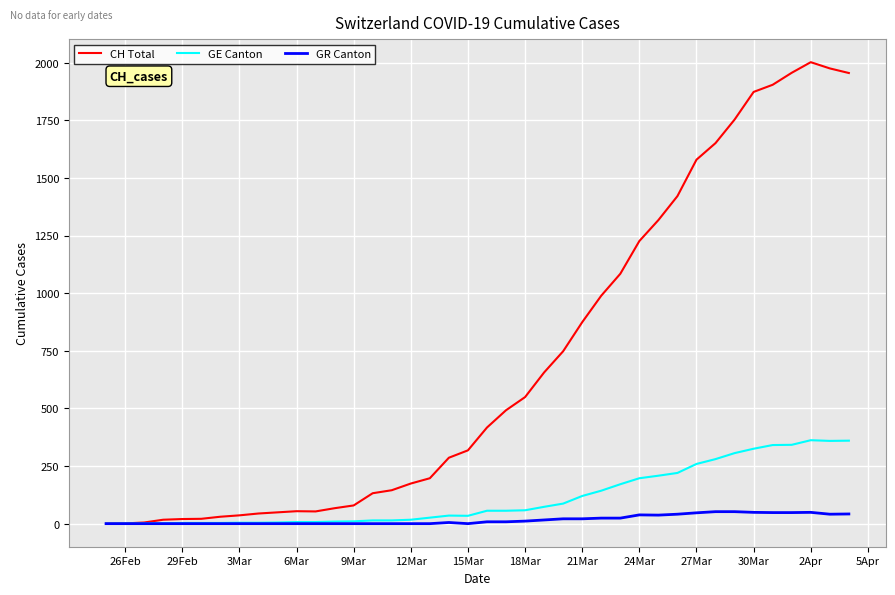

What is the highest value of the GR Canton series?

52